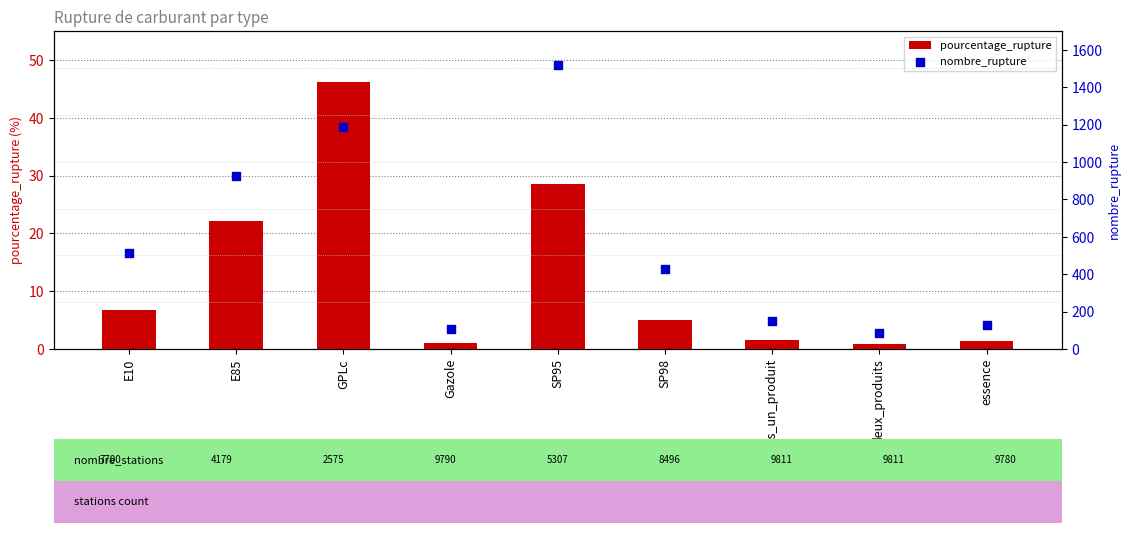

At how many categories does at least one series exceed 260?

5